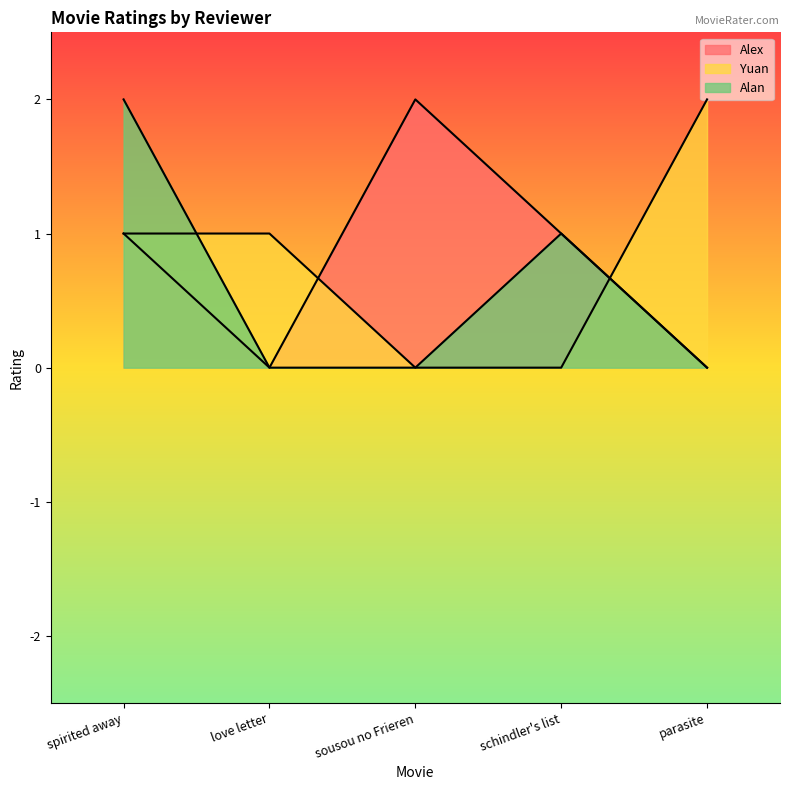

At which label is Yuan closest to 1?

spirited away